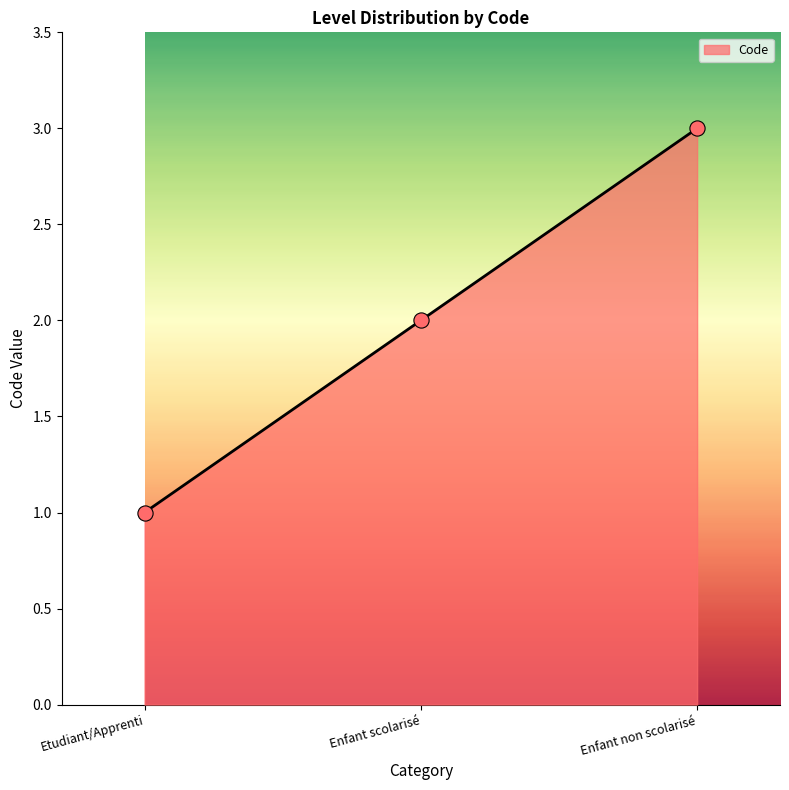

Between Etudiant/Apprenti and Enfant non scolarisé, which is larger?

Enfant non scolarisé